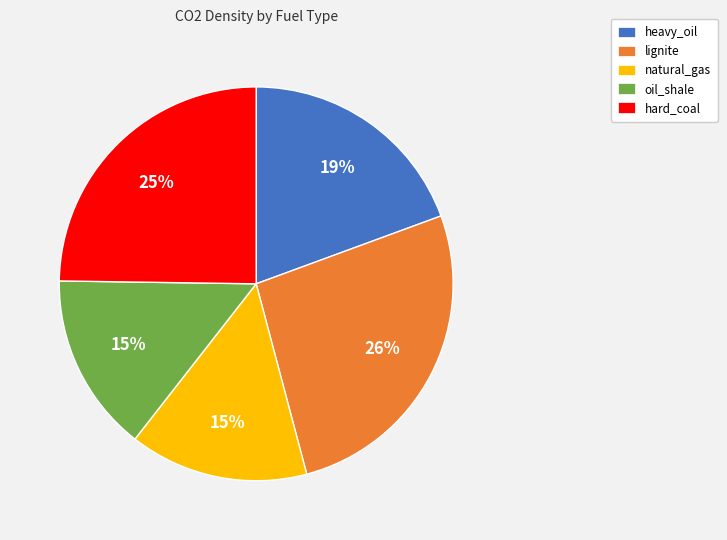

To the nearest percent, what portion does natural_gas represent?

15%